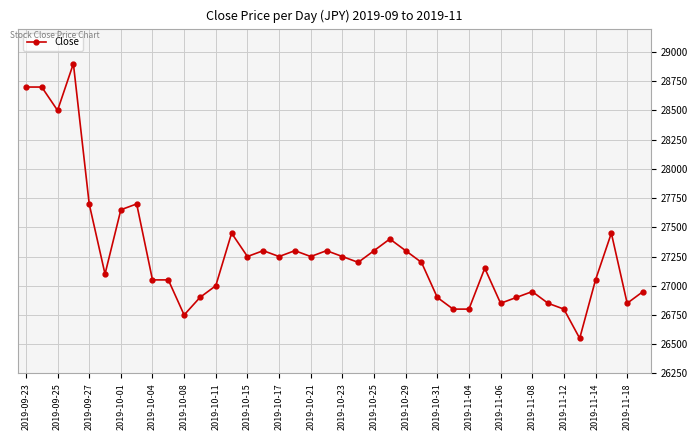

What is the maximum value shown in the chart?

28900